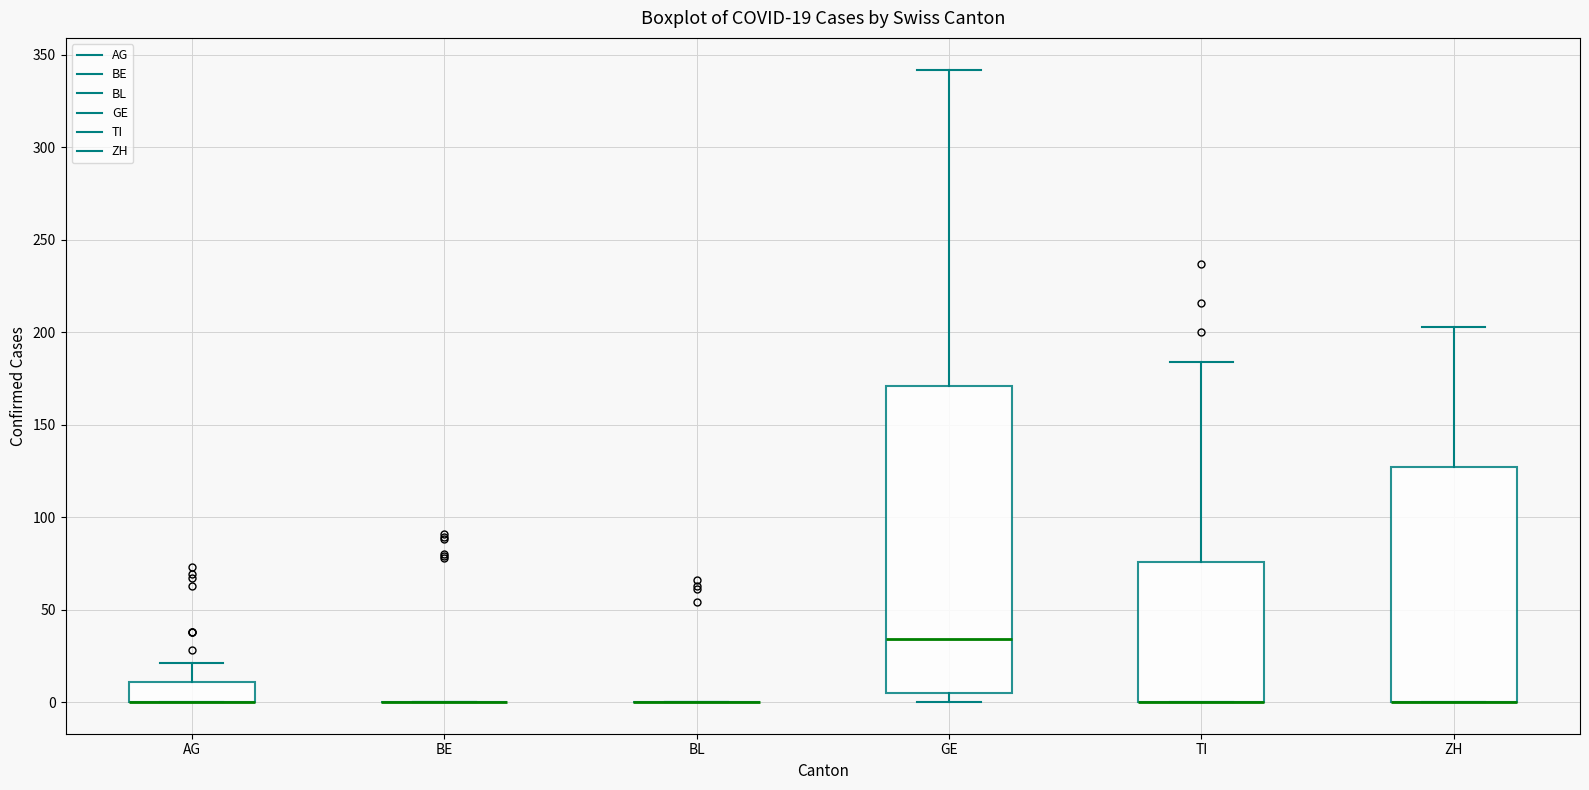

Which box is the tallest, from its lower edge to its upper edge?

GE